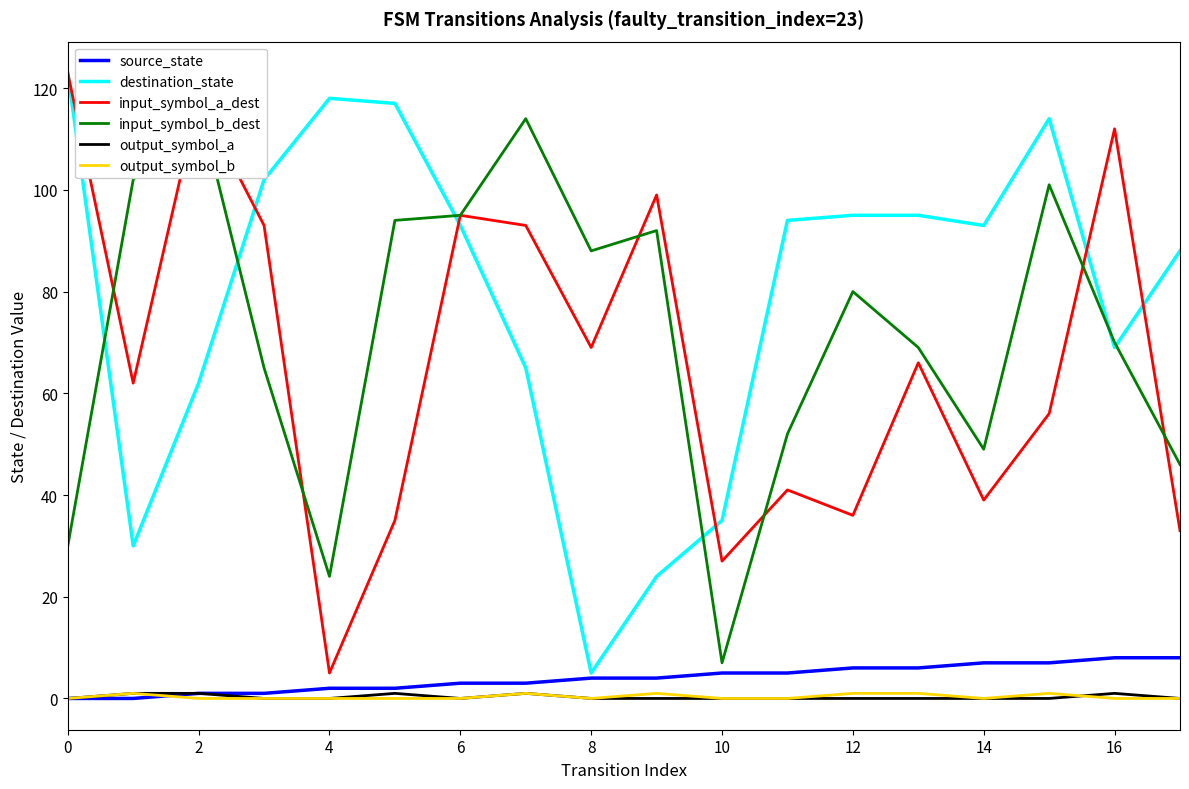

What is the label of the 8th point from the right?

10